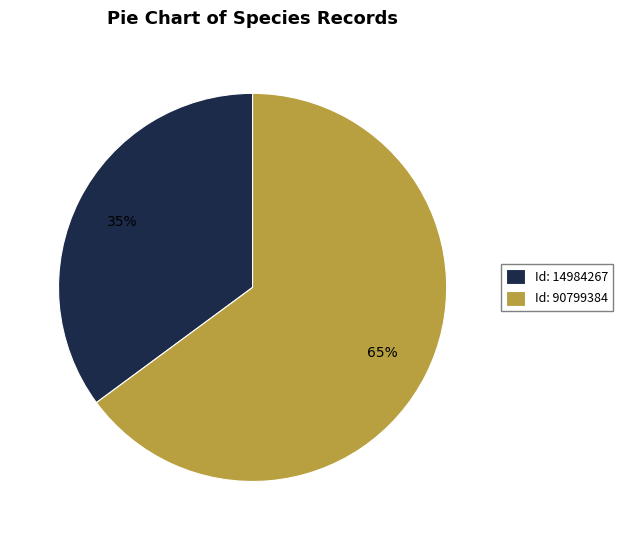

Which category has the biggest portion of the pie?

Id: 90799384